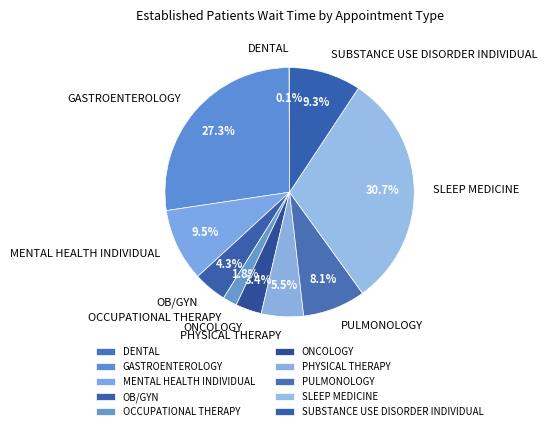

Which has a higher value, PHYSICAL THERAPY or SLEEP MEDICINE?

SLEEP MEDICINE